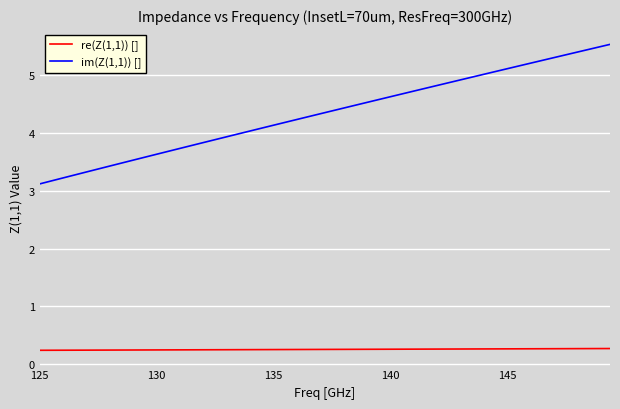

List the series in order of their peak value, highest first.

im(Z(1,1)) [], re(Z(1,1)) []